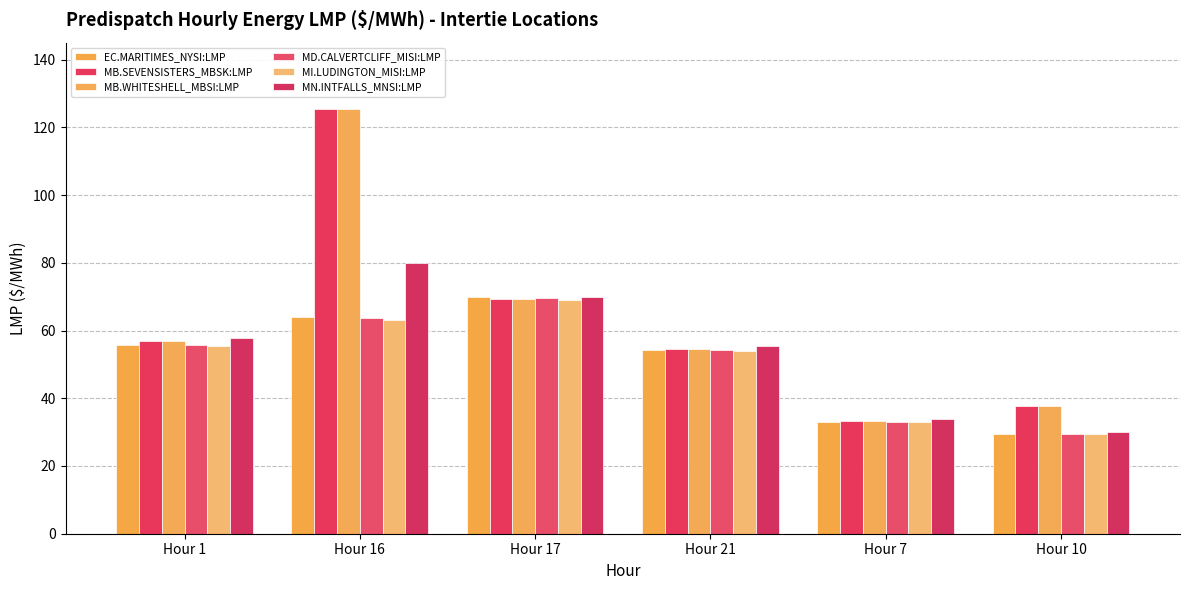

Is it true that MB.SEVENSISTERS_MBSK:LMP equals 21.2 at Hour 21?

False